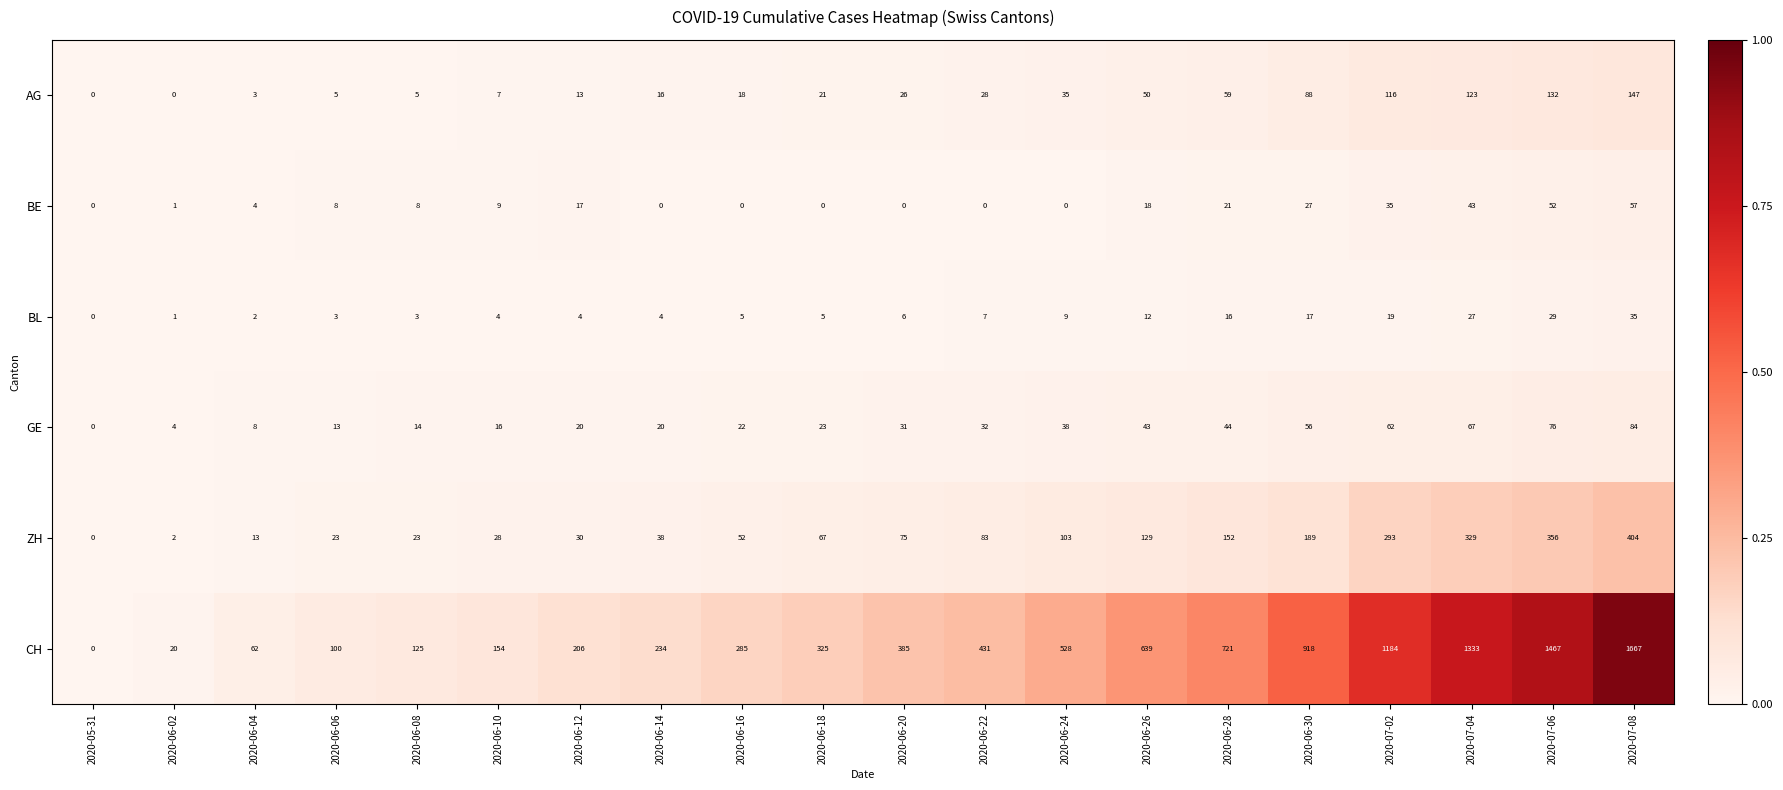

At how many categories does at least one series exceed 1168?

4